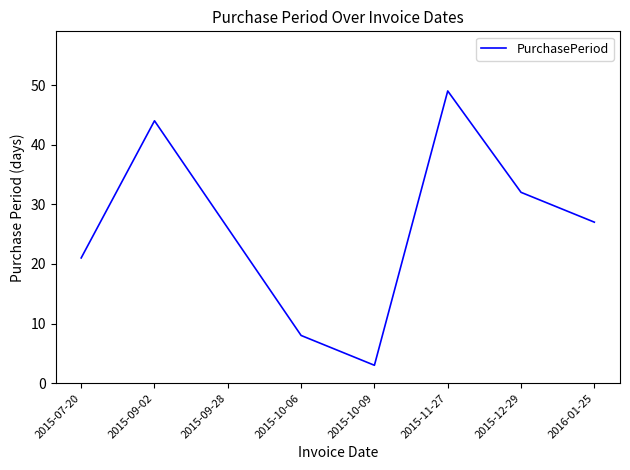

What is the ratio of the value at 2015-07-20 to the value at 2015-09-28?

0.8